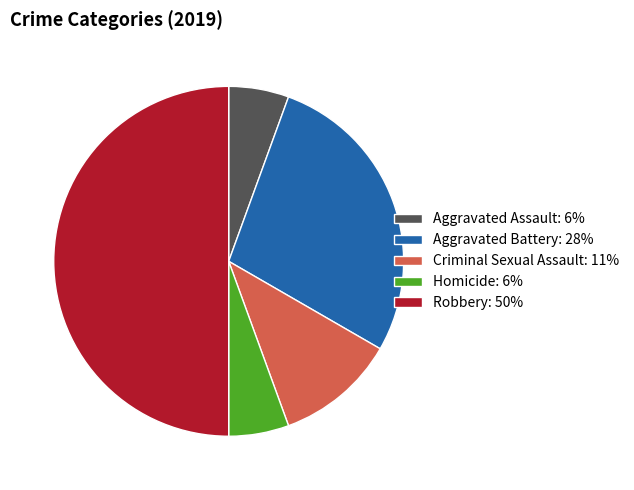

How many slices are in this pie chart?

5